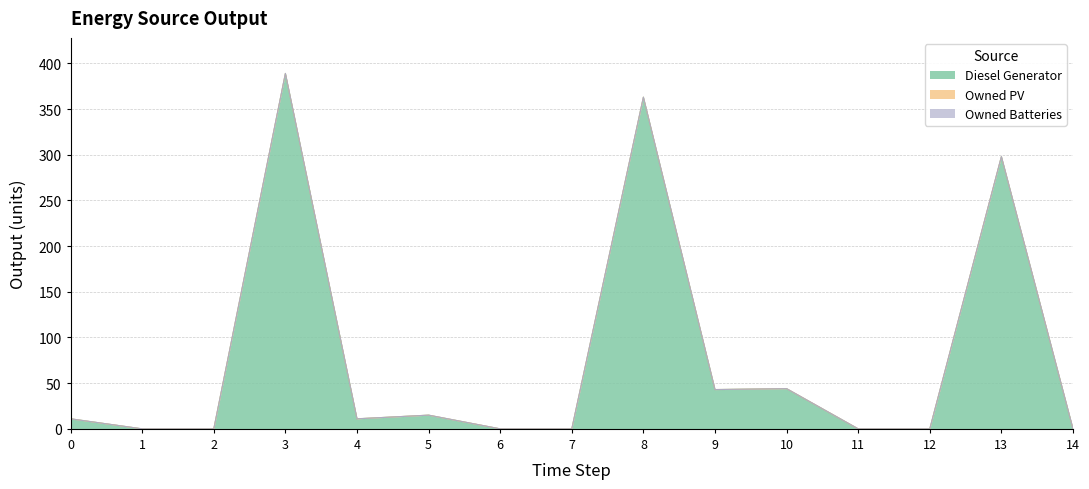

Reading left to right, list all the values displayed in this chart.

Diesel Generator: 0=11	1=0	2=0	3=389	4=11	5=15	6=0	7=0	8=363	9=43	10=44	11=0	12=0	13=298	14=0
Owned PV: 0=0	1=0	2=0	3=0	4=0	5=0	6=0	7=0	8=0	9=0	10=0	11=0	12=0	13=0	14=0
Owned Batteries: 0=0	1=0	2=0	3=0	4=0	5=0	6=0	7=0	8=0	9=0	10=0	11=0	12=0	13=0	14=0